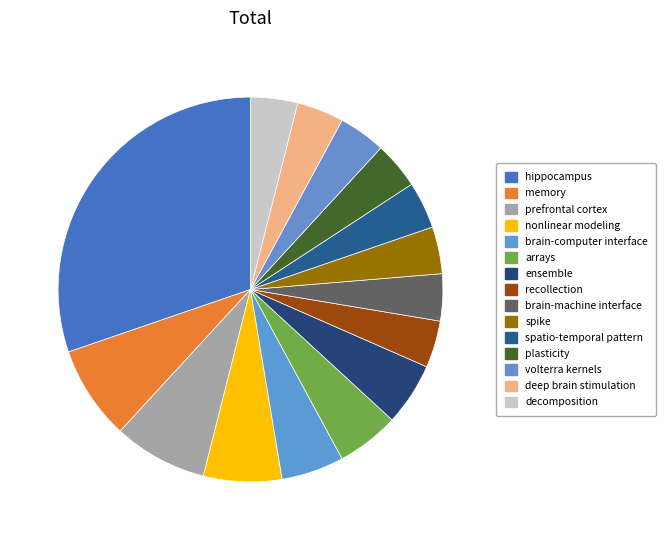

To the nearest percent, what percentage of the pie is prefrontal cortex?

8%